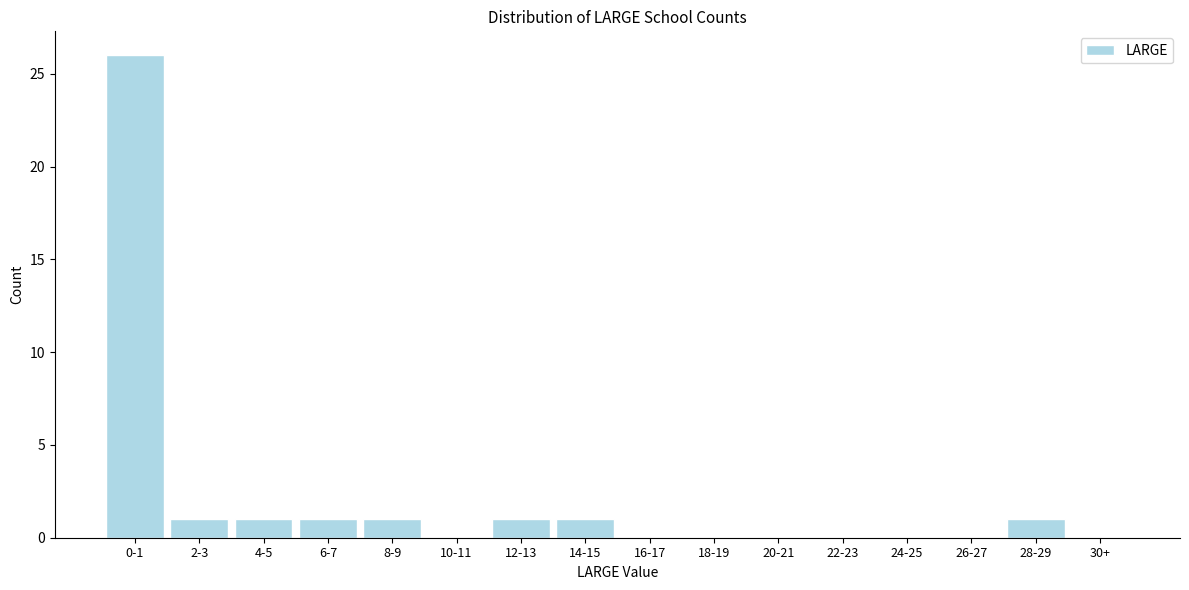

Reading left to right, list all the values displayed in this chart.

0-1=26	2-3=1	4-5=1	6-7=1	8-9=1	10-11=0	12-13=1	14-15=1	16-17=0	18-19=0	20-21=0	22-23=0	24-25=0	26-27=0	28-29=1	30+=0